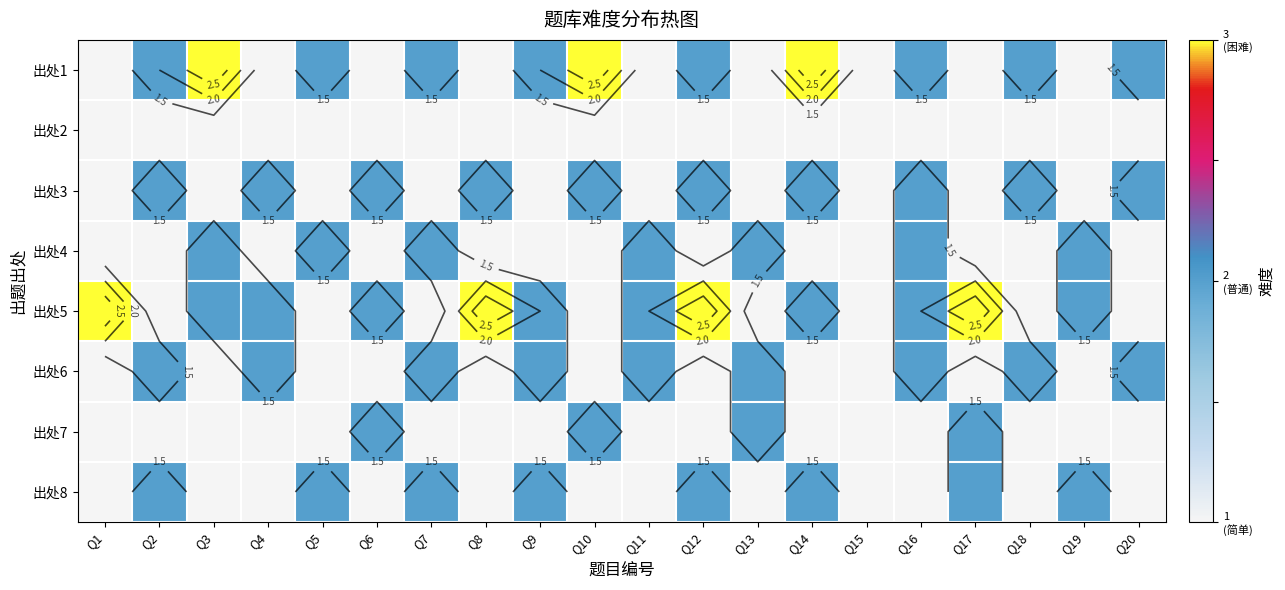

The 出处3 series shows 1 at Q3. True or false?

True